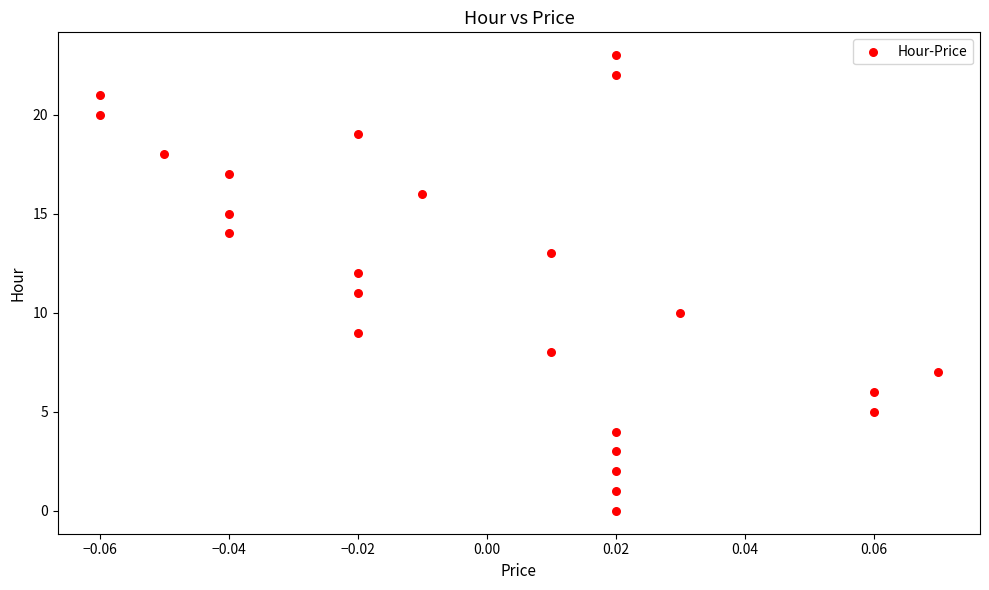

What is the range of Y values (max minus min)?

23